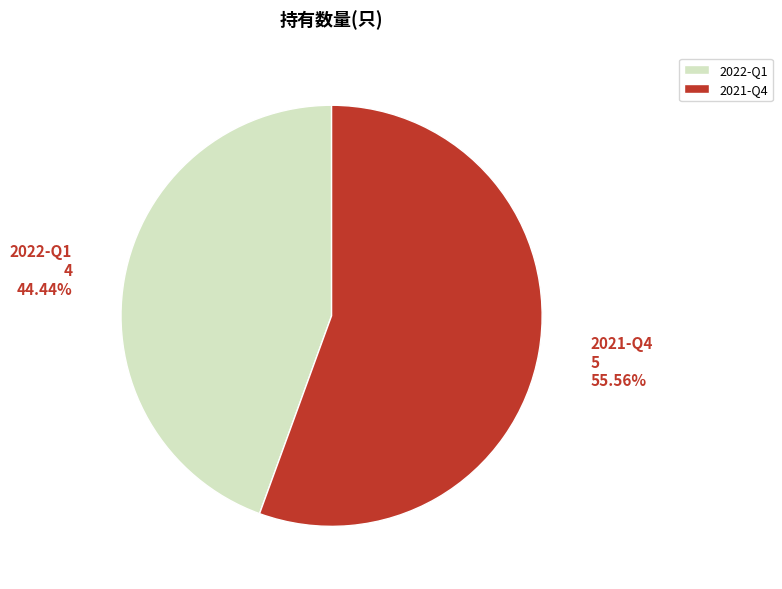

Rank the categories by value from lowest to highest.

2022-Q1, 2021-Q4